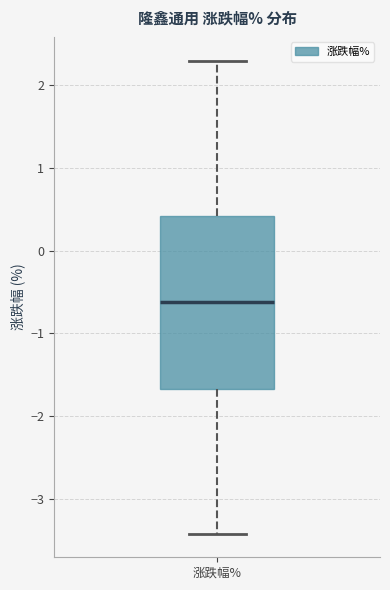

Read this box plot against the y-axis: the position of the median line, the range covered by the box, and the ends of both whiskers. The values are not printed on the chart, so give them approximately, as read against the axis.

median -0.6, box -1.7 to 0.4, whiskers -3.4 to 2.3